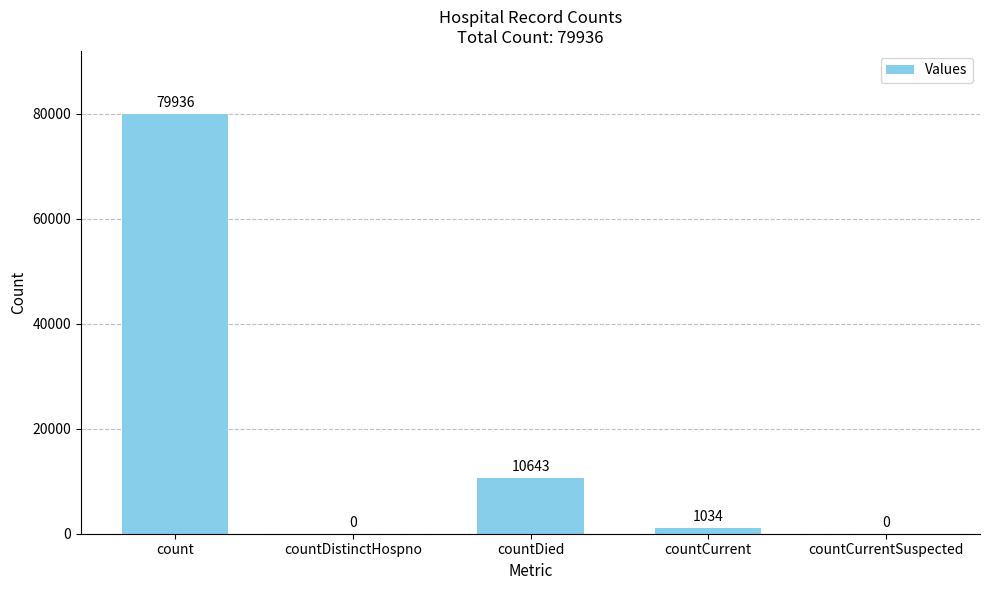

Where does the data first go above 1034?

count